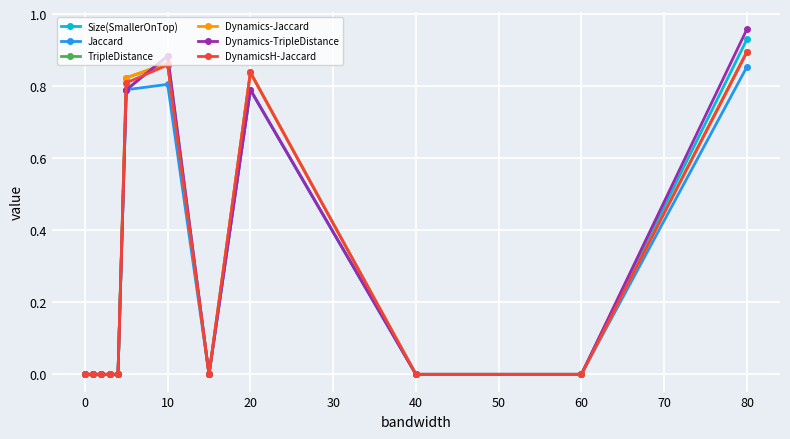

Does the chart have visible grid lines?

Yes